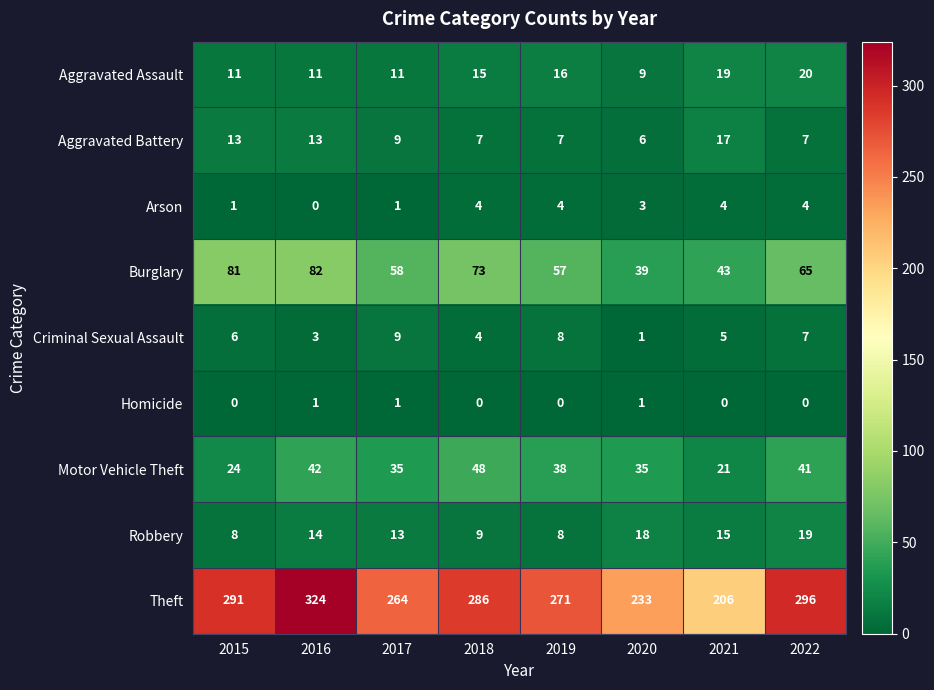

Which label corresponds to the largest value in the chart?

2016